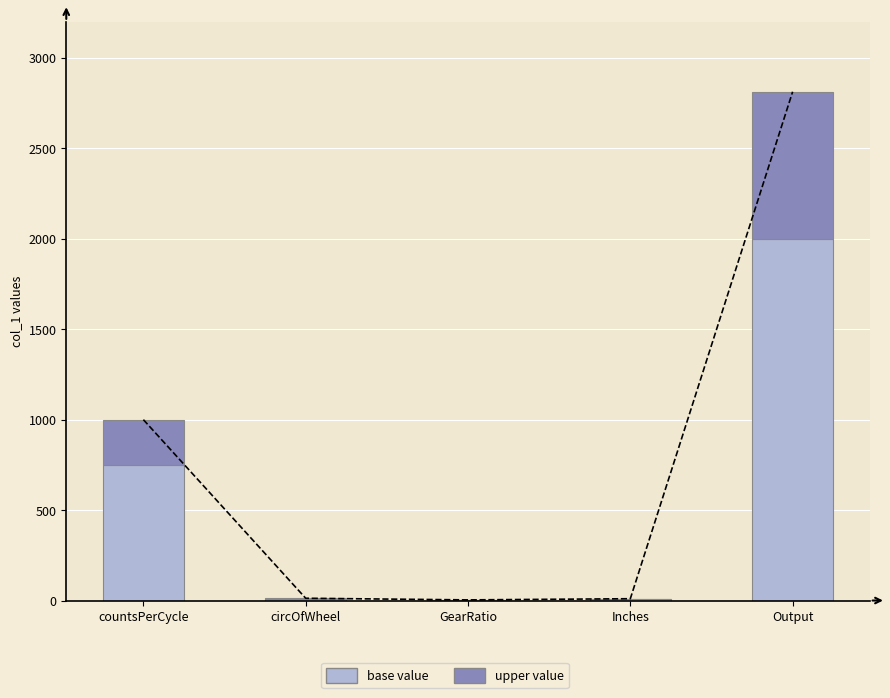

What is the label of the 5th bar from the left?

Output